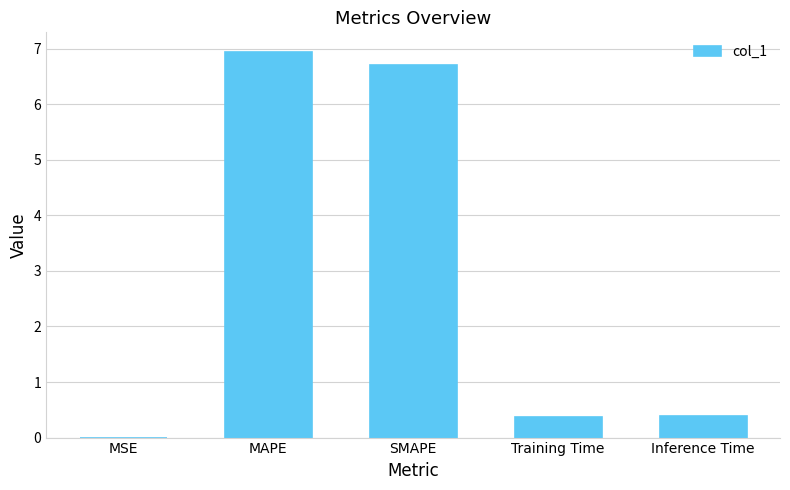

Which category has the highest value across all series?

MAPE